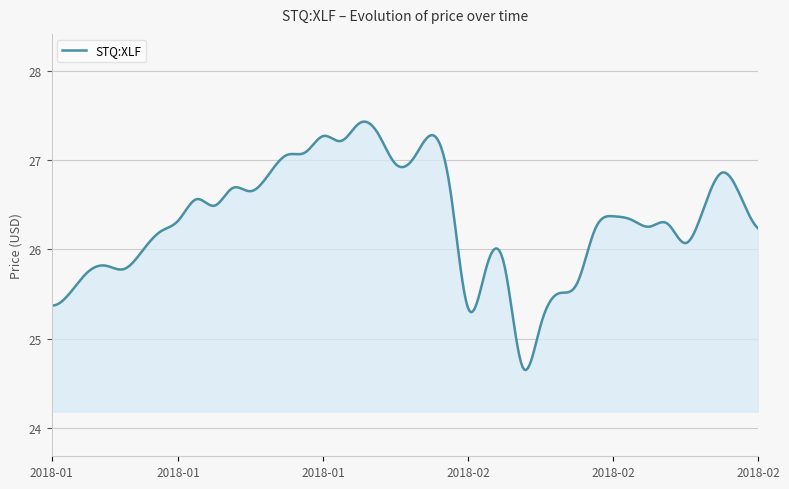

What is the difference between the maximum and minimum values?

2.8